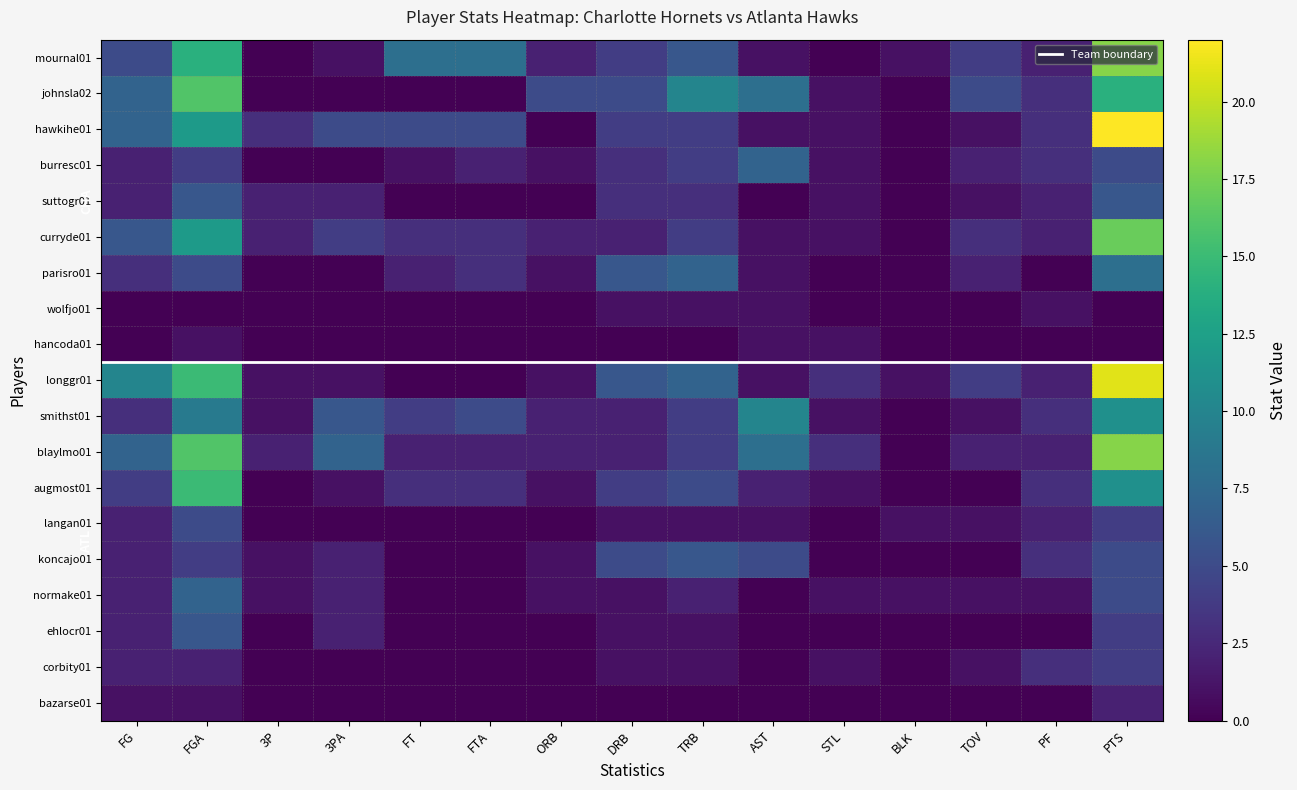

List the labels in order of koncajo01 value, smallest first.

FT, FTA, STL, BLK, TOV, 3P, ORB, FG, 3PA, PF, FGA, DRB, AST, PTS, TRB